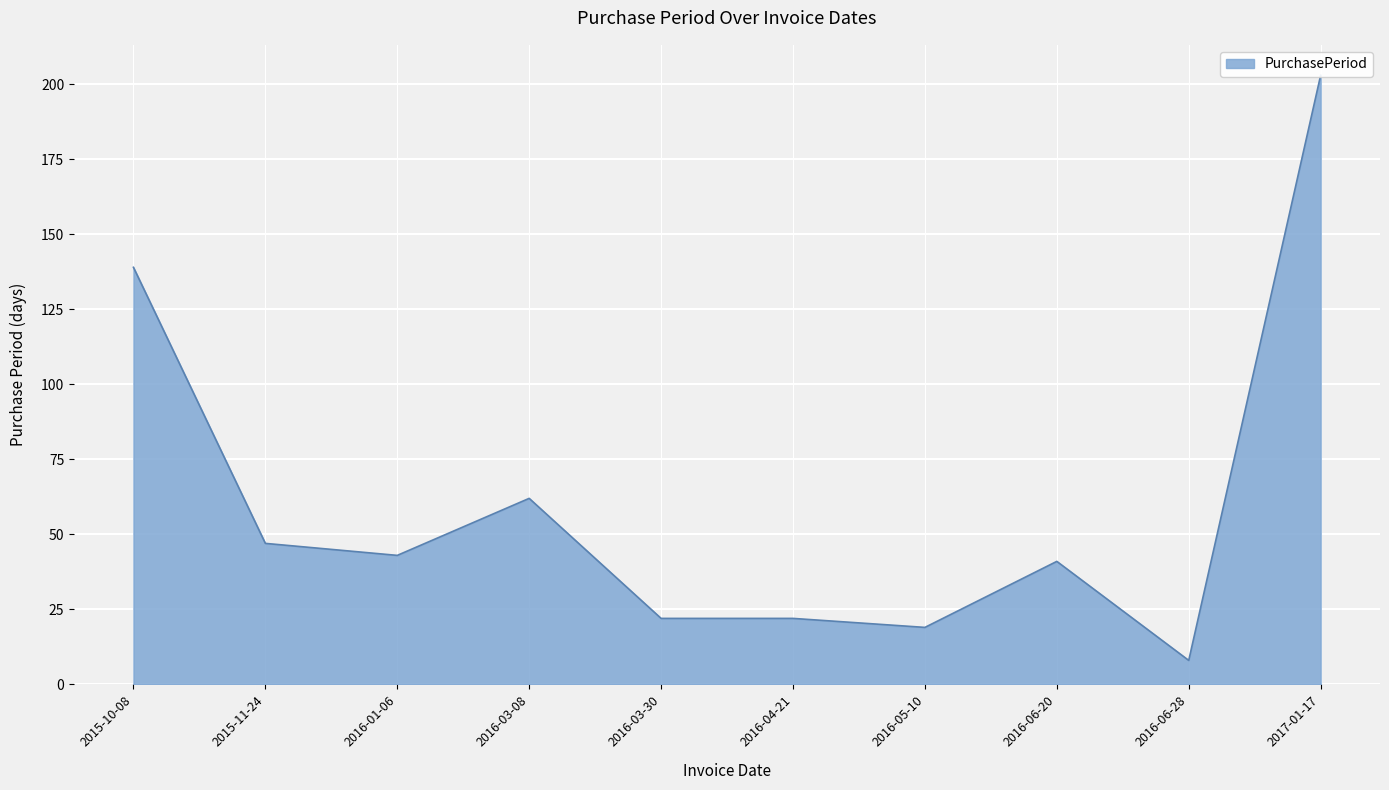

What position from the right is 2016-06-28?

2